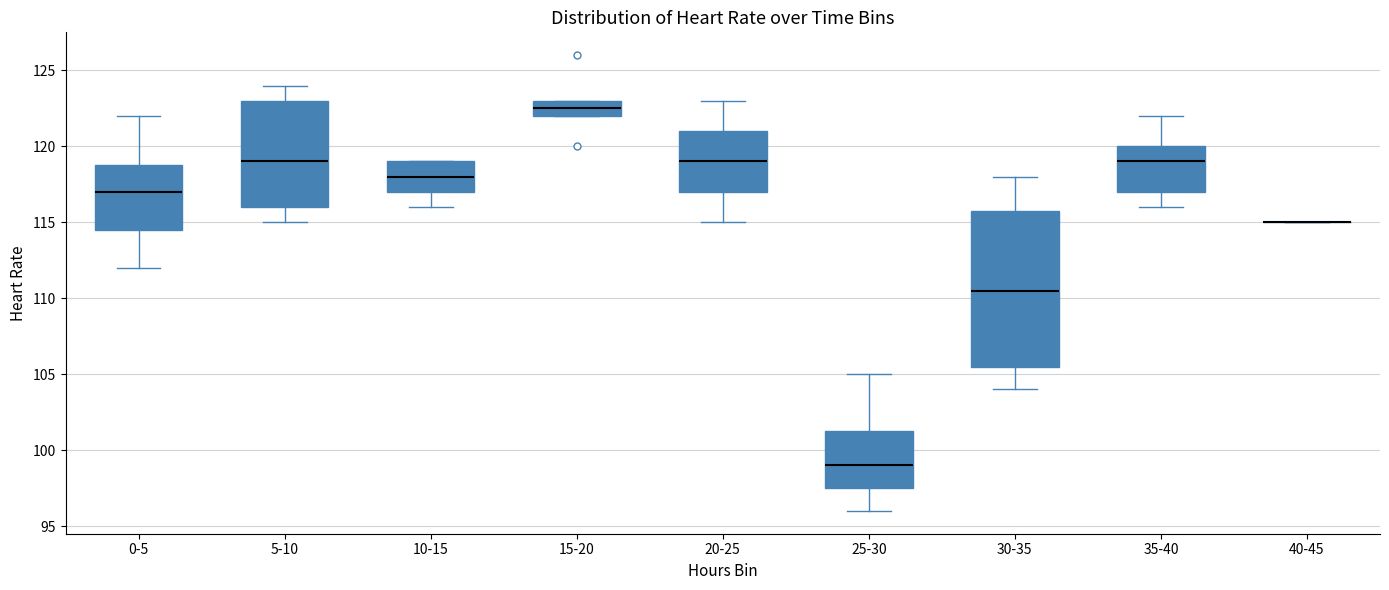

Where does the lower whisker of the box for 0-5 end on the y-axis? The values are not printed on the chart, so give them approximately, as read against the axis.

112.0